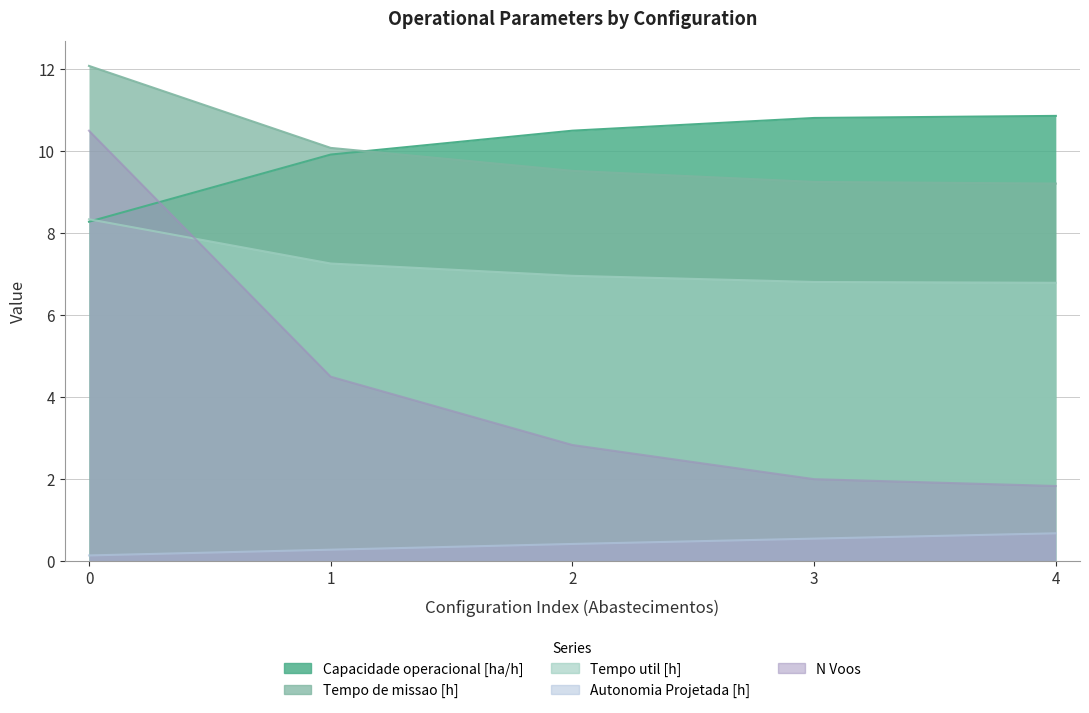

What is the approximate value of Tempo de missao [h] at 1?

10.1